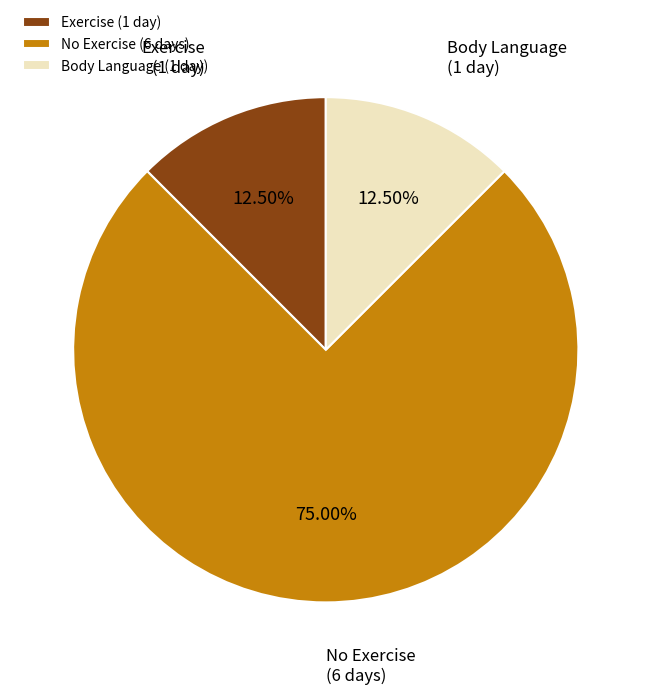

Is the sum of Body Language (1 day) and No Exercise (6 days) greater than half?

Yes